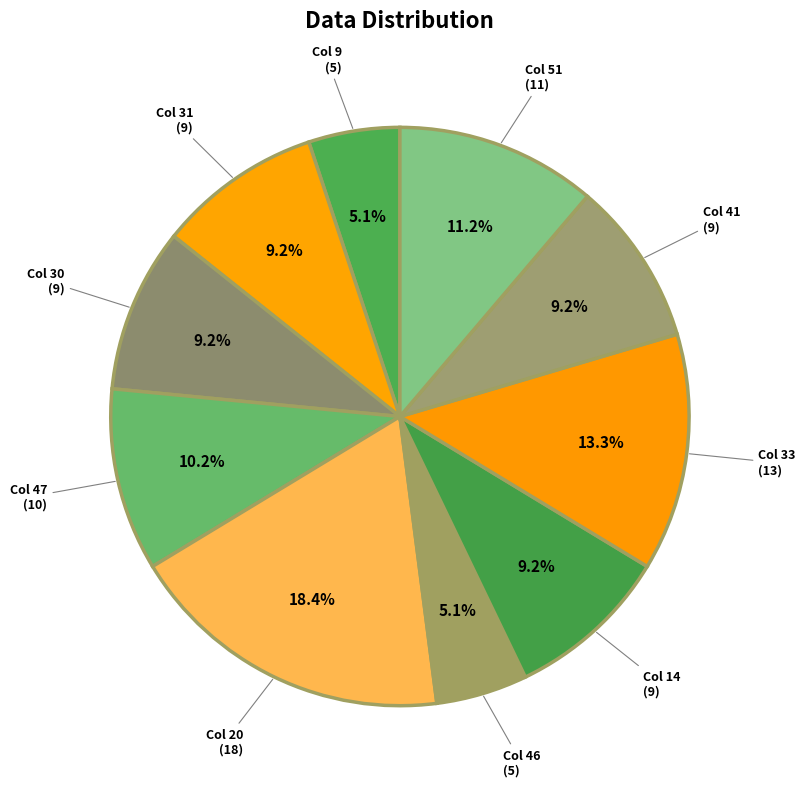

Does any single category account for the majority?

No